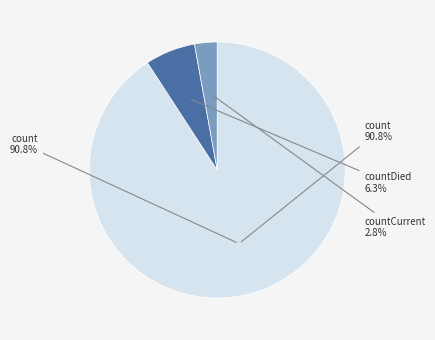

To the nearest percent, what portion does countCurrent represent?

3%